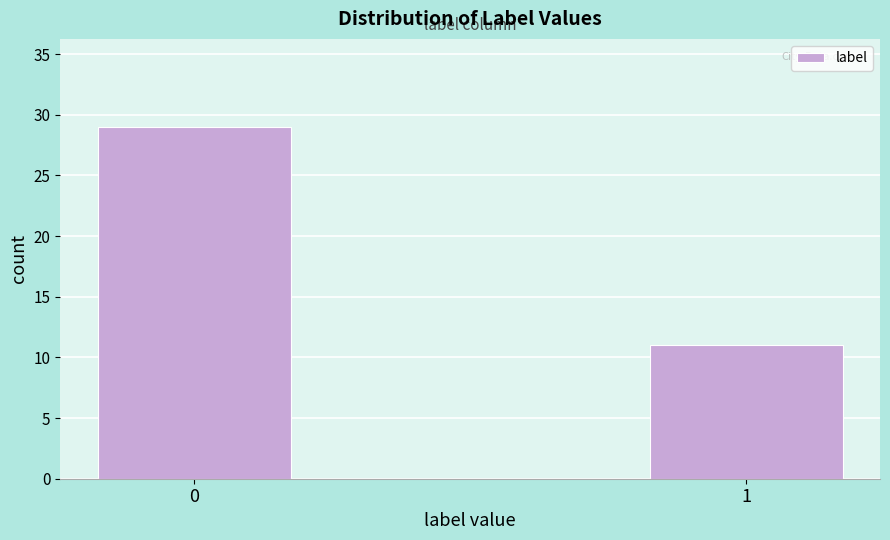

Reading left to right, what are all the values shown in this chart?

0=29	1=11